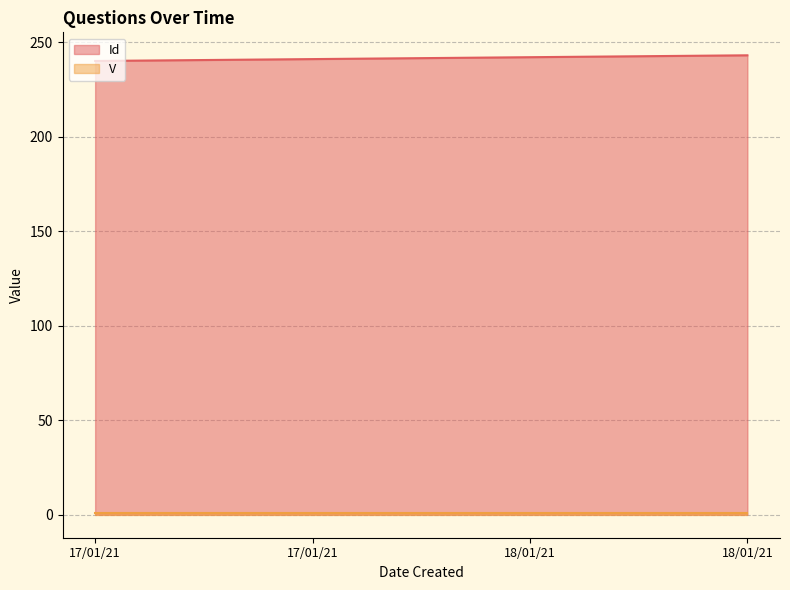

List the labels in order of value, largest first.

18/01/21, 18/01/21, 17/01/21, 17/01/21